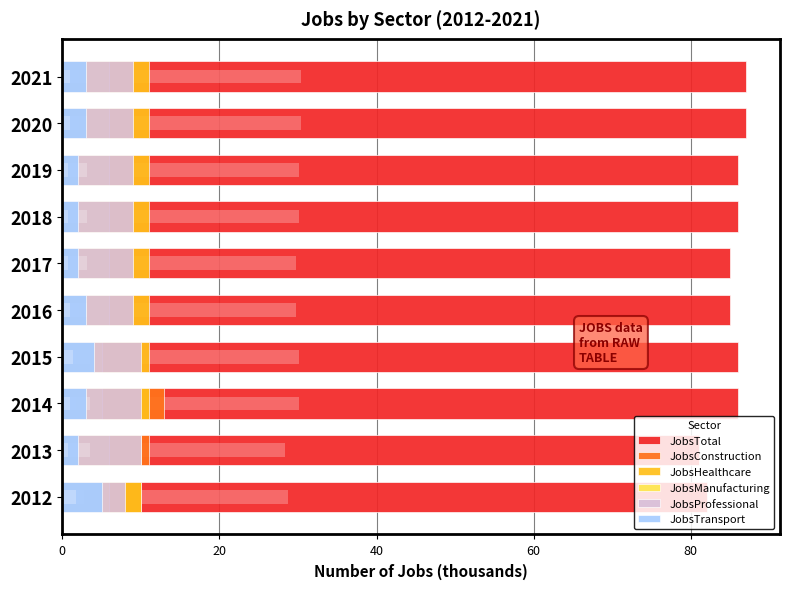

What is the maximum value shown in the chart?

87